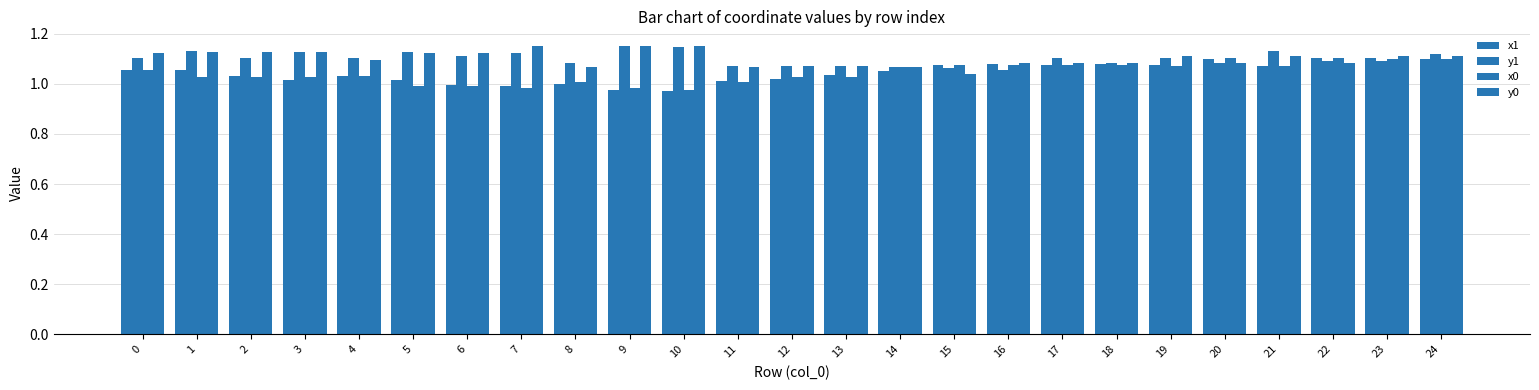

At which category is the sum across all series the highest?

24